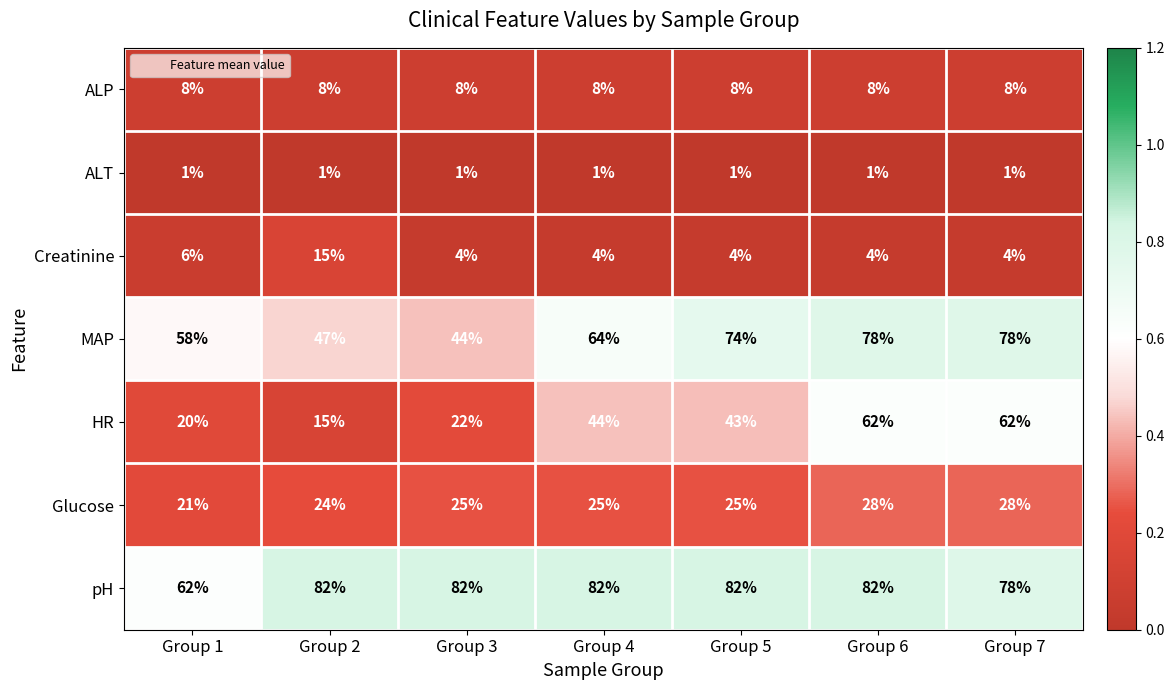

Which category has the lowest value in the pH series?

Group 1